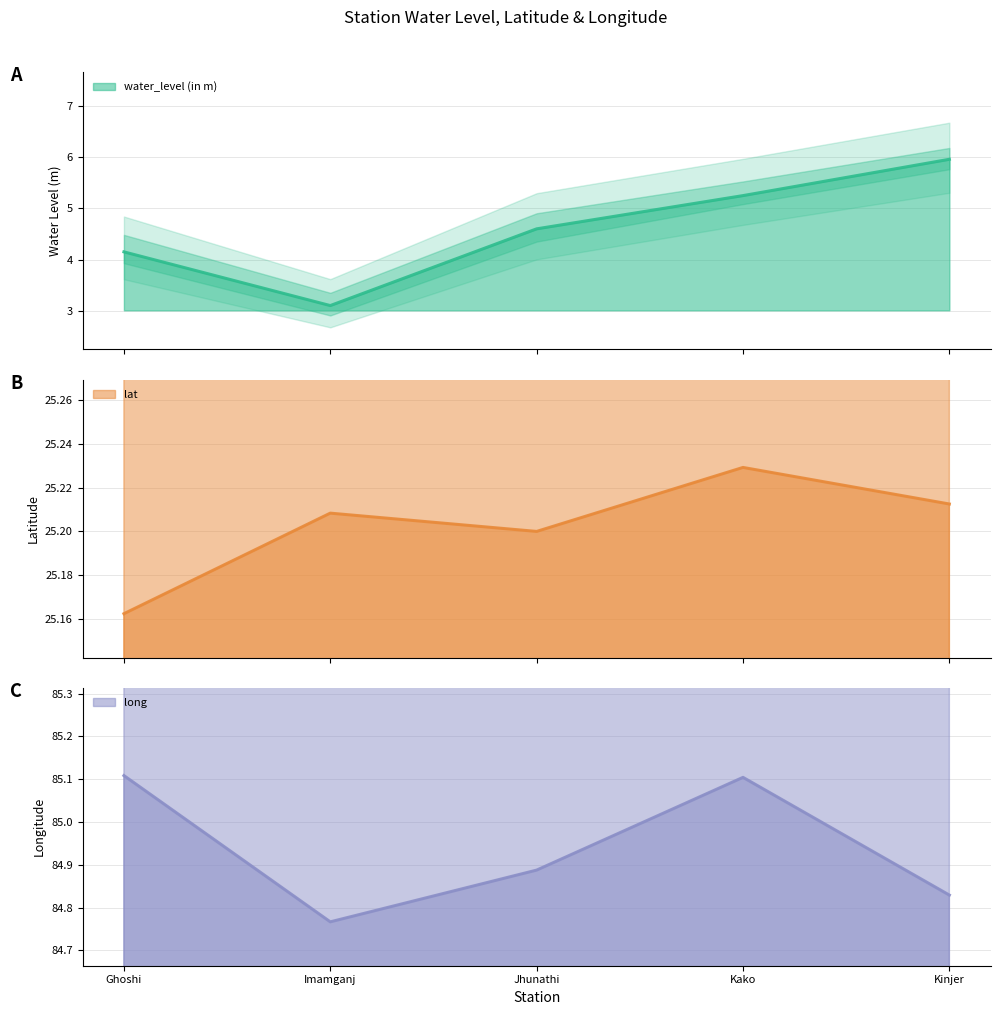

Is the value of water_level (in m) at Ghoshi greater than the value of long at Jhunathi?

No